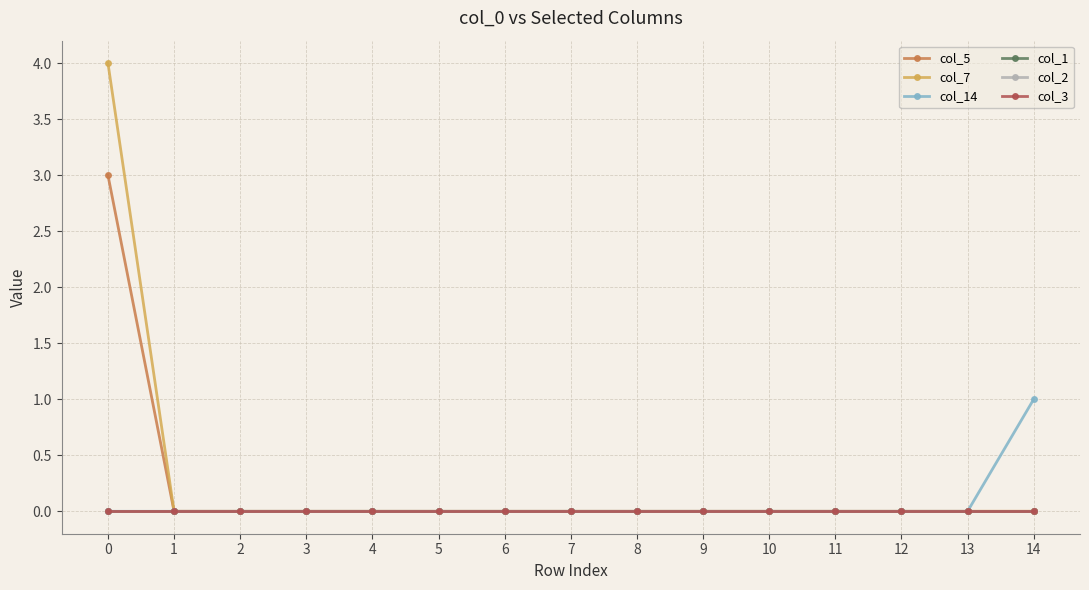

Reading right to left, what are all the values shown in this chart?

col_5: 0	0	0	0	0	0	0	0	0	0	0	0	0	0	3
col_7: 0	0	0	0	0	0	0	0	0	0	0	0	0	0	4
col_14: 1	0	0	0	0	0	0	0	0	0	0	0	0	0	0
col_1: 0	0	0	0	0	0	0	0	0	0	0	0	0	0	0
col_2: 0	0	0	0	0	0	0	0	0	0	0	0	0	0	0
col_3: 0	0	0	0	0	0	0	0	0	0	0	0	0	0	0